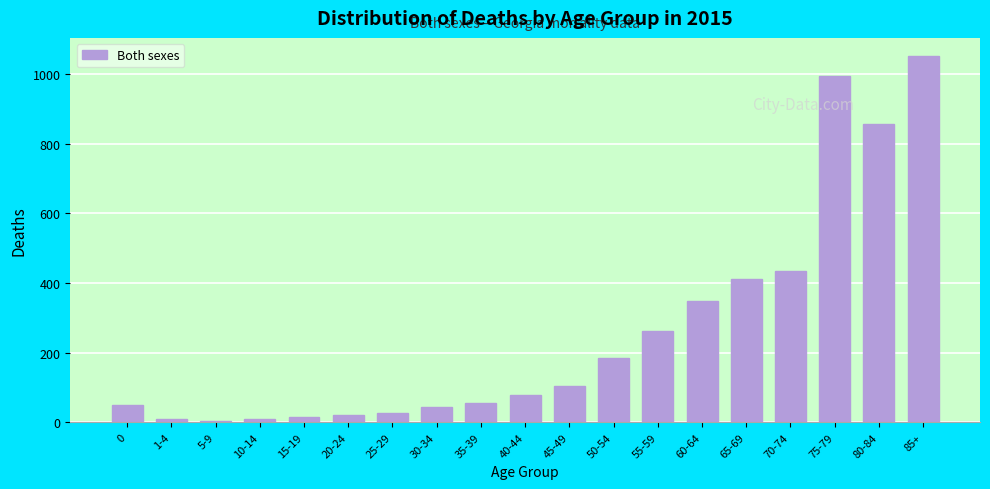

Which category has the highest value across all series?

85+